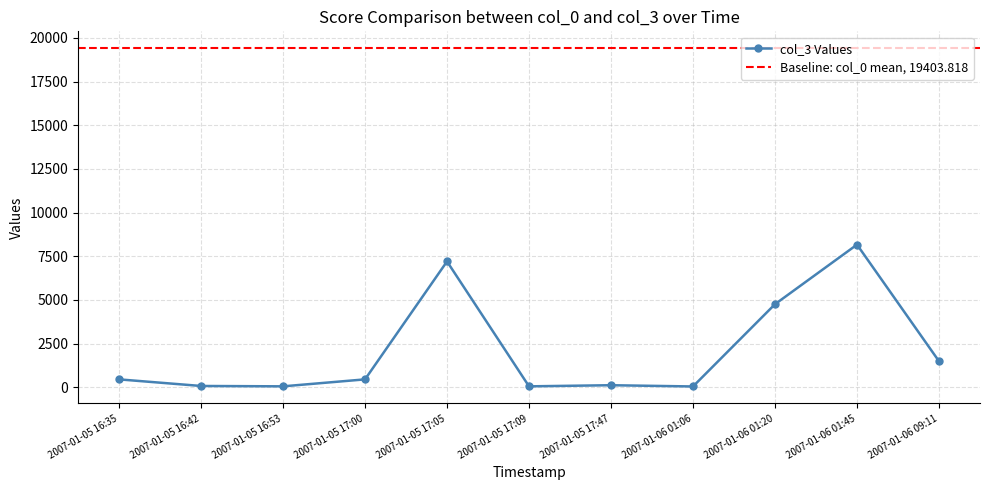

Does the chart display data point markers on the line(s)?

Yes